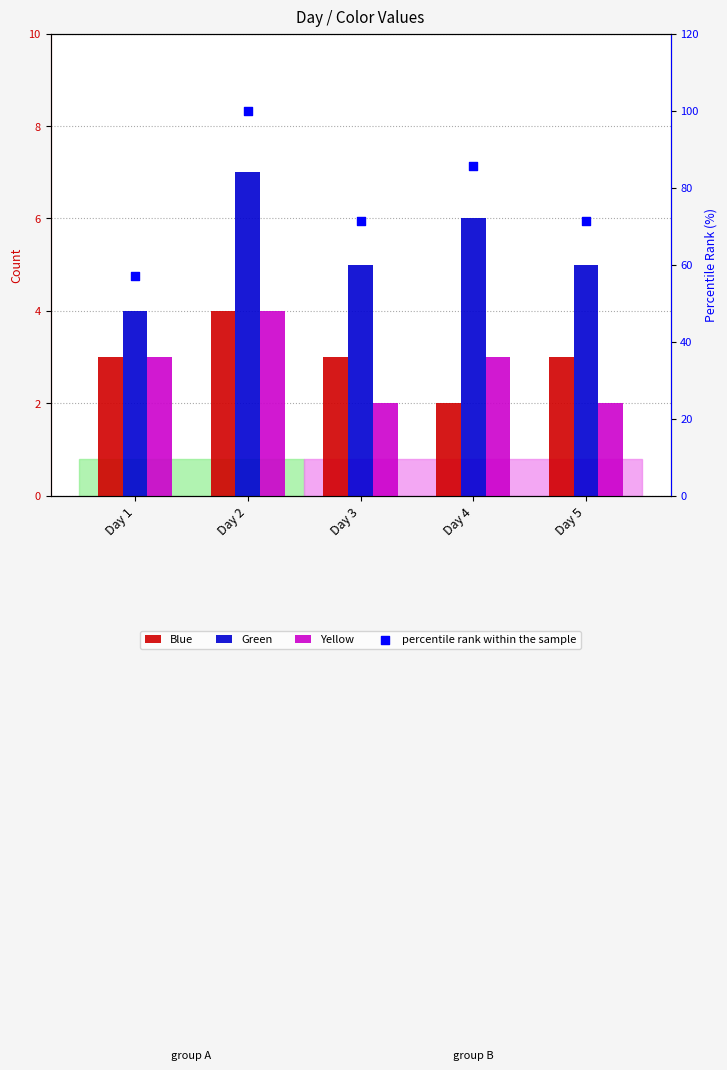

At how many categories does at least one series exceed 49?

5